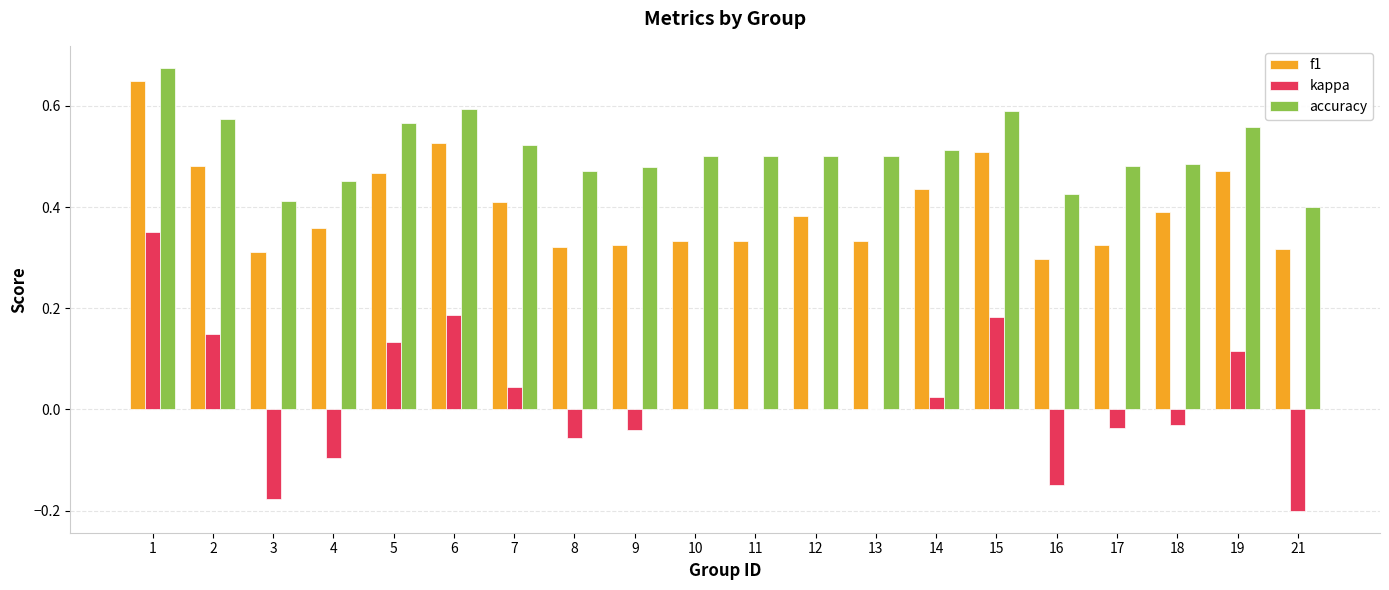

Is the value of f1 at 14 greater than the value of accuracy at 10?

No